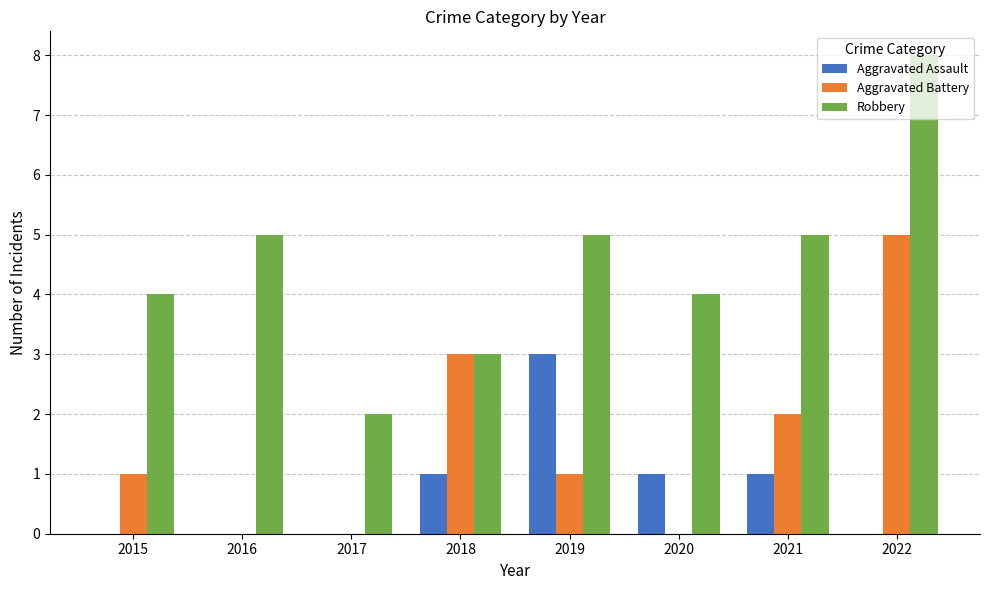

Reading right to left, what are all the values shown in this chart?

Aggravated Assault: 2022=0	2021=1	2020=1	2019=3	2018=1	2017=0	2016=0	2015=0
Aggravated Battery: 2022=5	2021=2	2020=0	2019=1	2018=3	2017=0	2016=0	2015=1
Robbery: 2022=8	2021=5	2020=4	2019=5	2018=3	2017=2	2016=5	2015=4